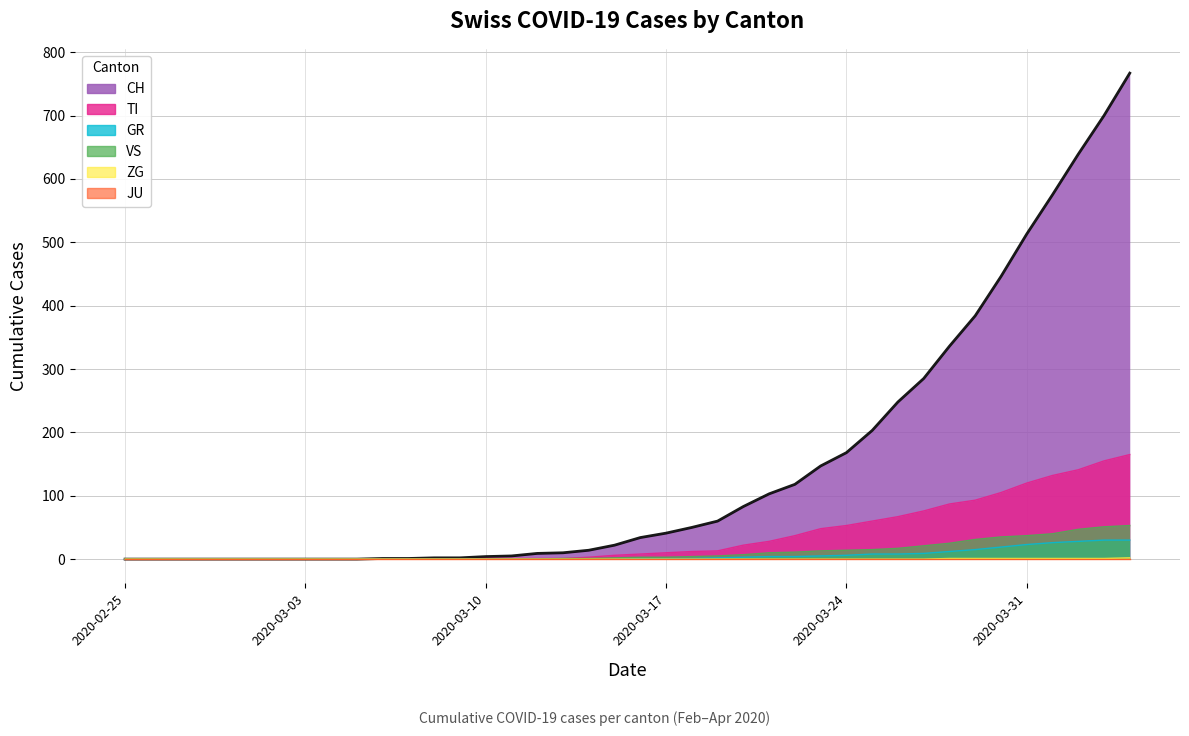

Is it true that VS equals 7 at 2020-03-20?

True